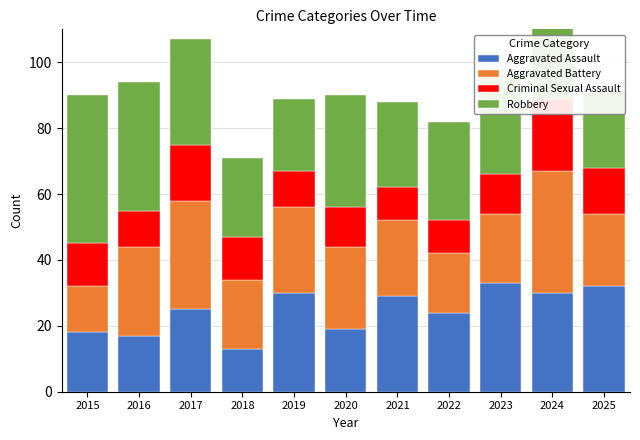

What is the difference between the maximum and second lowest values in the Robbery series?

22